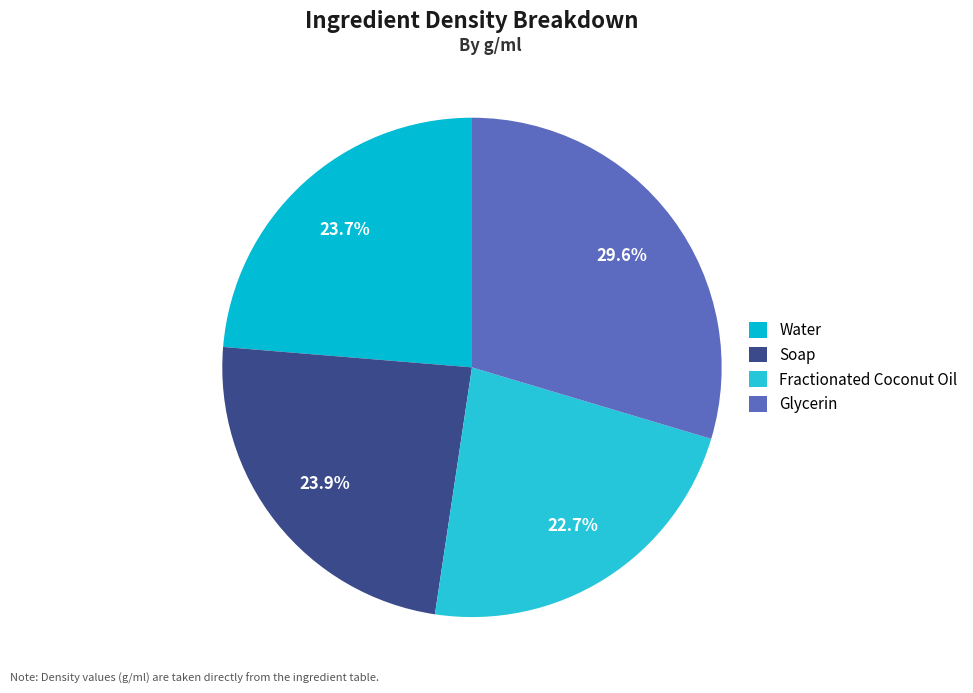

What percentage is the Soap slice, to the nearest percent?

24%